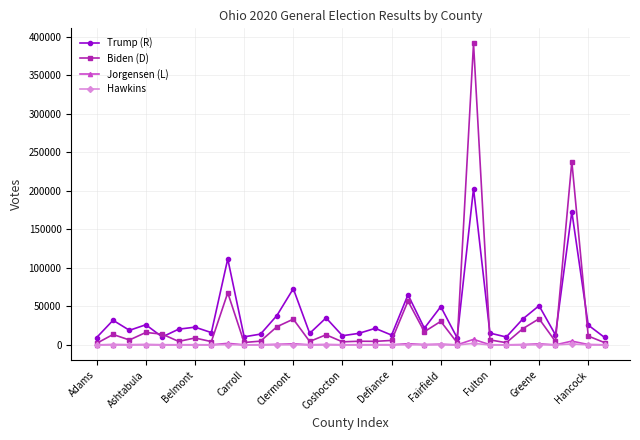

True or false: Trump (R) and Jorgensen (L) cross at least once.

False